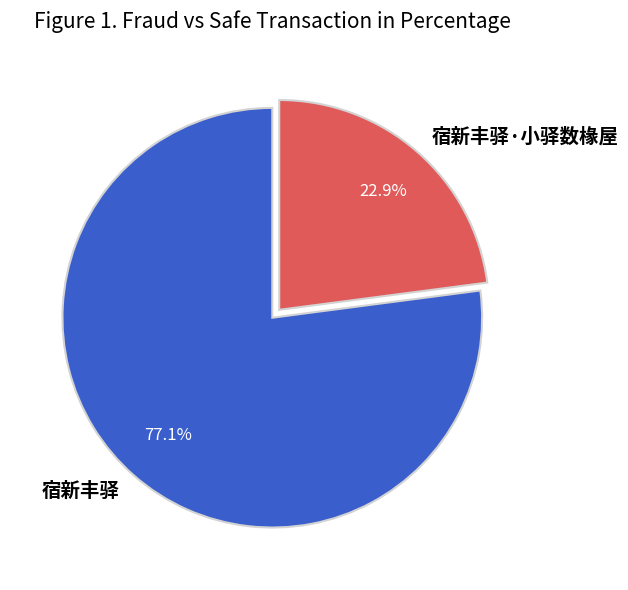

To the nearest percent, what is the combined percentage of 宿新丰驿·小驿数椽屋 and 宿新丰驿?

100%